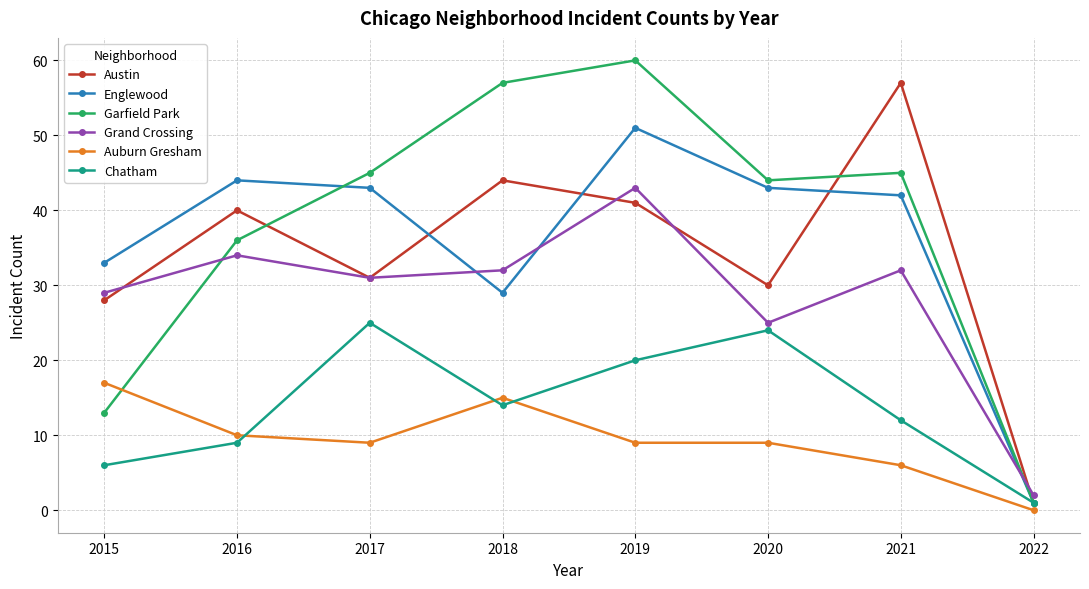

At which category does the chart reach its peak across all series?

2019